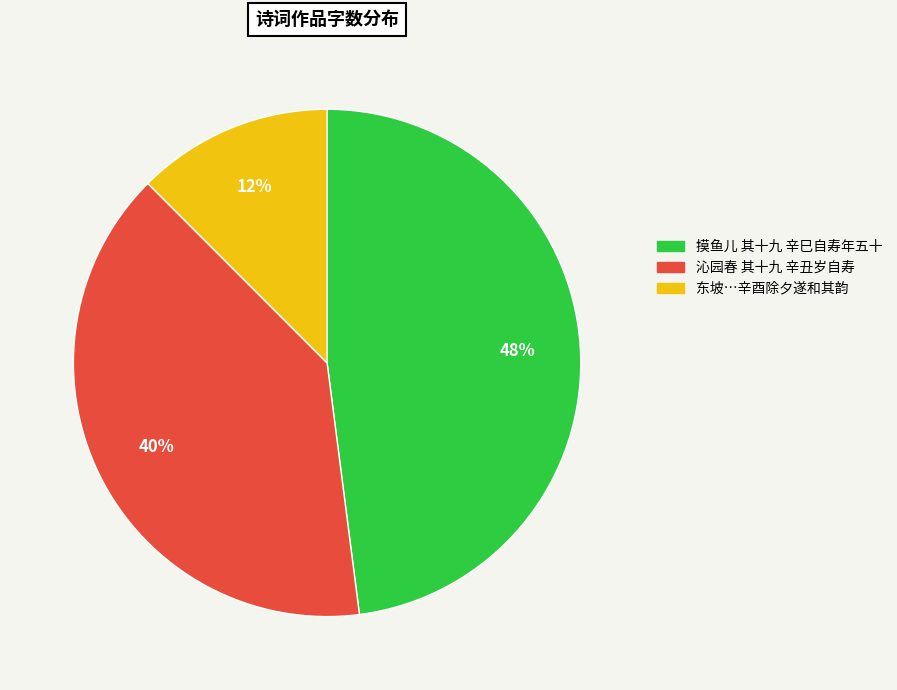

To the nearest percent, what is the average slice percentage?

33%